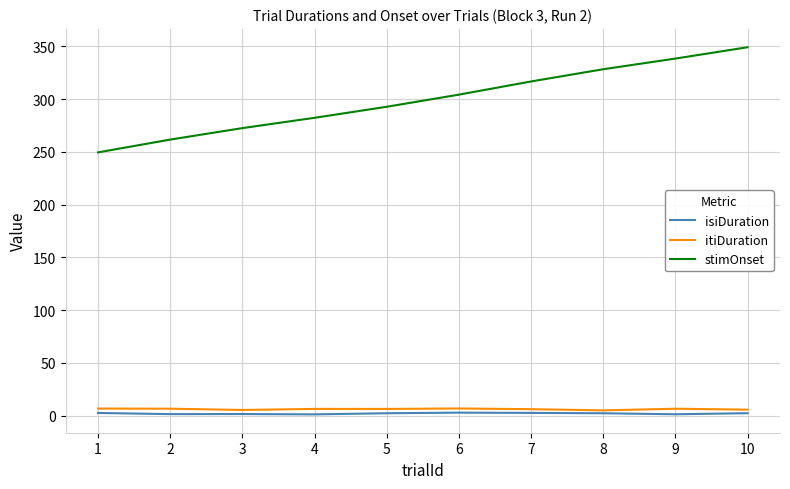

At which category is the sum across all series the highest?

10